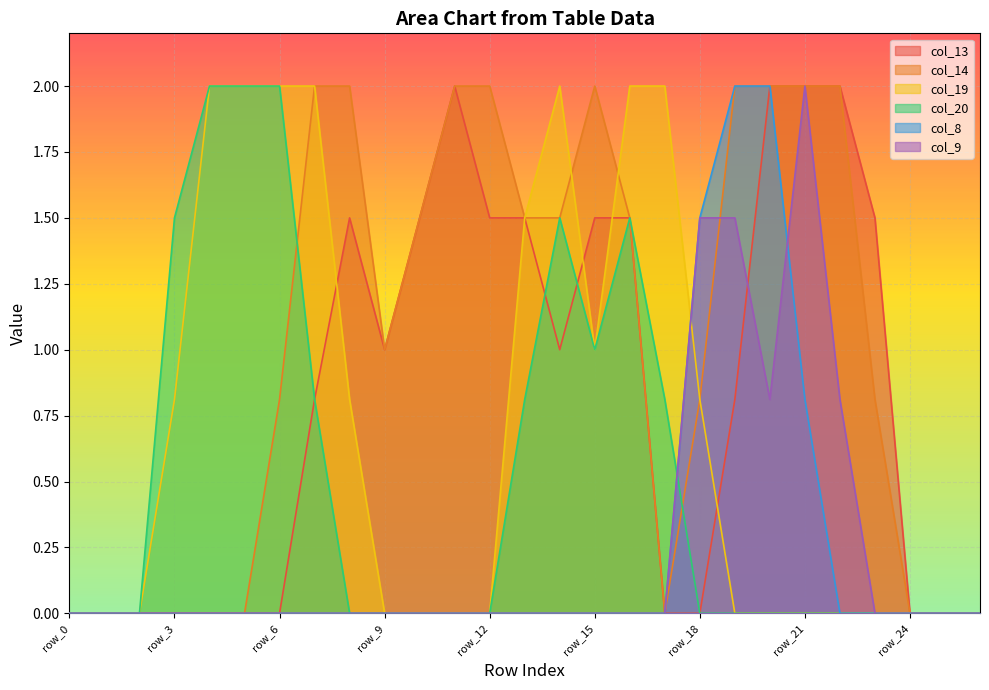

Reading right to left, list all the values displayed in this chart.

col_13: 0.0	0.0	0.0	1.5	2.0	2.0	2.0	0.8	0.0	0.0	1.5	1.5	1.0	1.5	1.5	2.0	1.5	1.0	1.5	0.8	0.0	0.0	0.0	0.0	0.0	0.0	0.0
col_14: 0.0	0.0	0.0	0.8	2.0	2.0	2.0	2.0	0.8	0.0	1.5	2.0	1.5	1.5	2.0	2.0	1.5	1.0	2.0	2.0	0.8	0.0	0.0	0.0	0.0	0.0	0.0
col_19: 0.0	0.0	0.0	0.0	0.0	0.0	0.0	0.0	0.8	2.0	2.0	1.0	2.0	1.5	0.0	0.0	0.0	0.0	0.8	2.0	2.0	2.0	2.0	0.8	0.0	0.0	0.0
col_20: 0.0	0.0	0.0	0.0	0.0	0.0	0.0	0.0	0.0	0.8	1.5	1.0	1.5	0.8	0.0	0.0	0.0	0.0	0.0	0.8	2.0	2.0	2.0	1.5	0.0	0.0	0.0
col_8: 0.0	0.0	0.0	0.0	0.0	0.8	2.0	2.0	1.5	0.0	0.0	0.0	0.0	0.0	0.0	0.0	0.0	0.0	0.0	0.0	0.0	0.0	0.0	0.0	0.0	0.0	0.0
col_9: 0.0	0.0	0.0	0.0	0.8	2.0	0.8	1.5	1.5	0.0	0.0	0.0	0.0	0.0	0.0	0.0	0.0	0.0	0.0	0.0	0.0	0.0	0.0	0.0	0.0	0.0	0.0